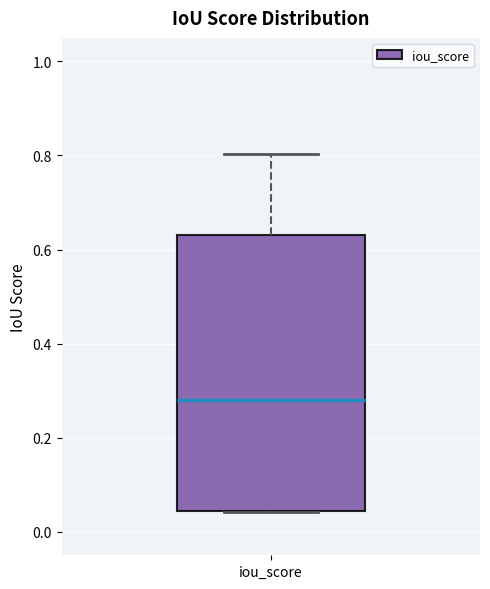

Read this box plot against the y-axis: the position of the median line, the range covered by the box, and the ends of both whiskers. The values are not printed on the chart, so give them approximately, as read against the axis.

median 0.28, box 0.04 to 0.64, whiskers 0.04 to 0.80